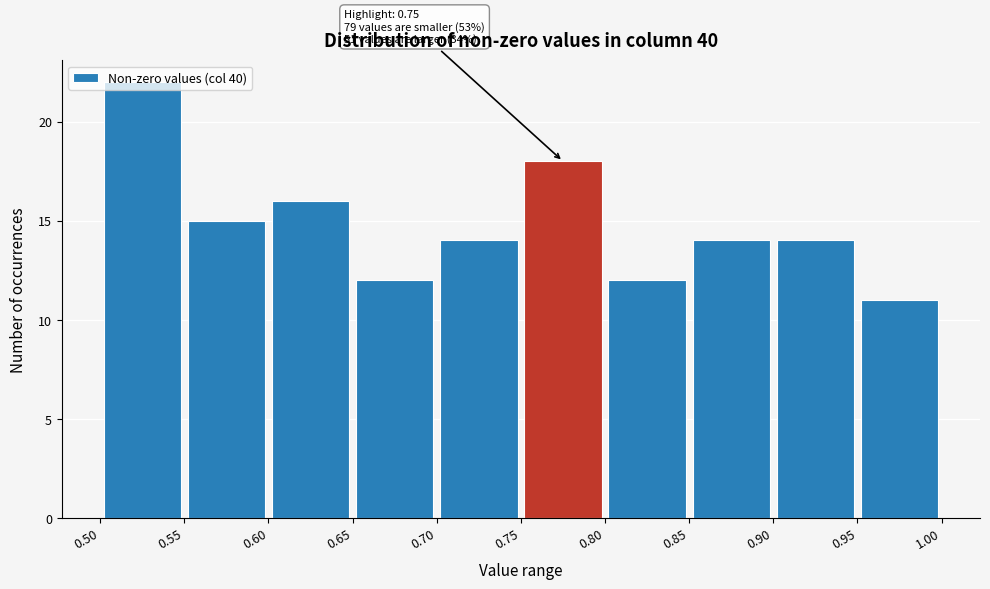

Which range on the x-axis has the tallest bar?

0.50 to 0.55